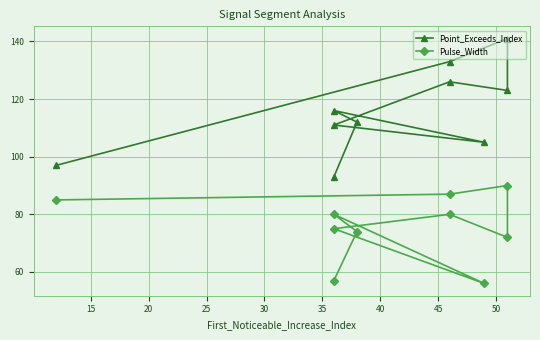

What is the total value across all series at 25?

195